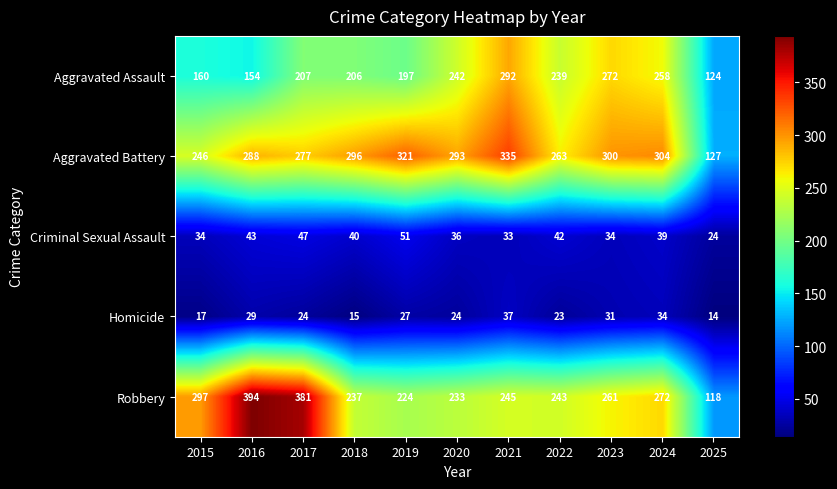

What is the average value of the Homicide series?

25